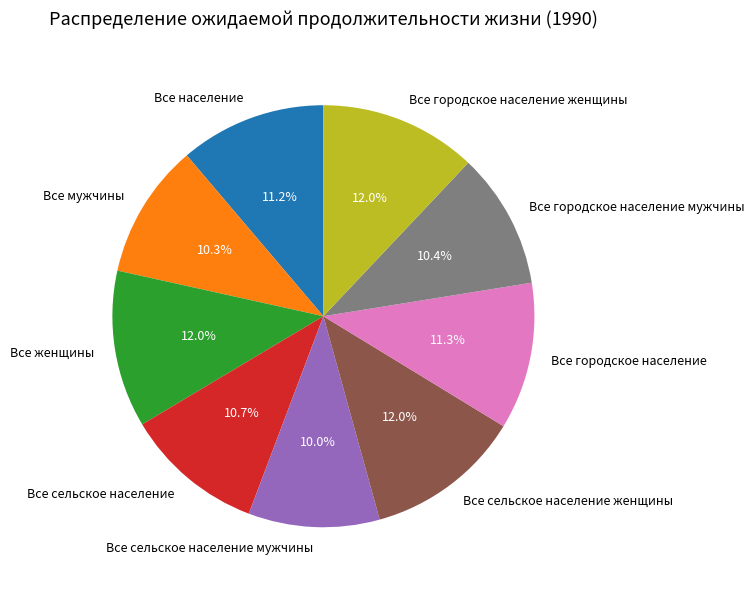

How much of the chart is everything except Все городское население?

88.7%